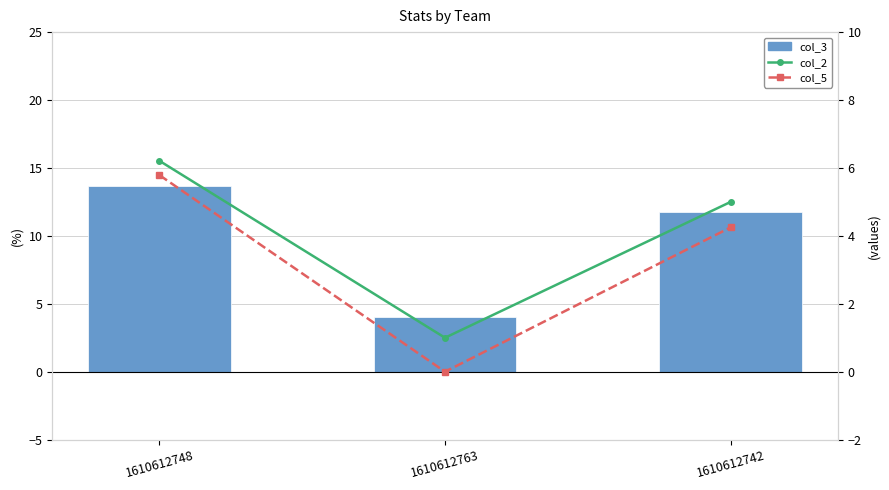

How many distinct data groups are displayed?

3